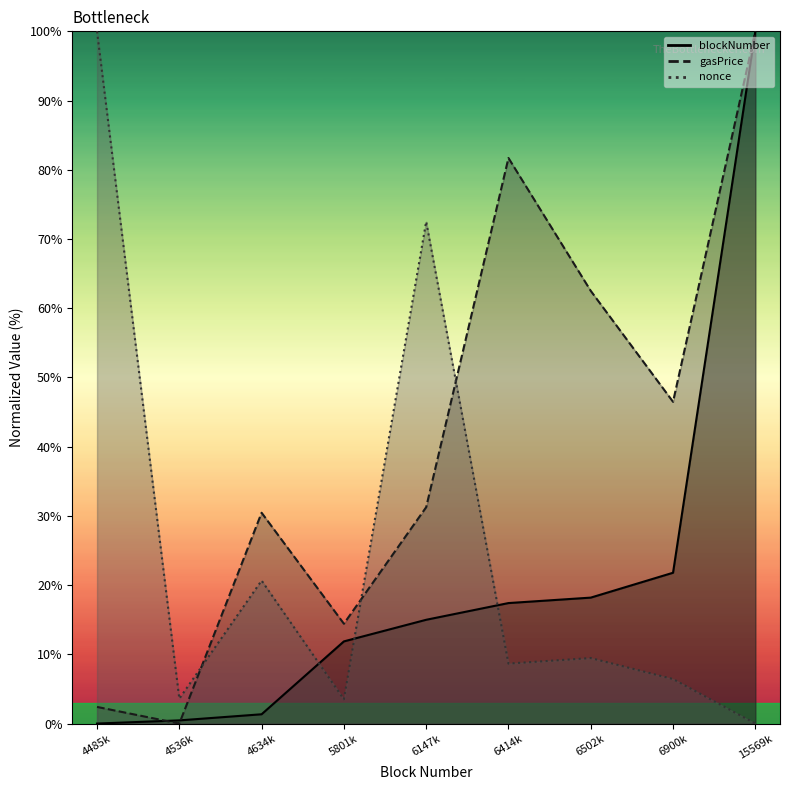

Reading left to right, list all the values displayed in this chart.

blockNumber: 0.0	0.5	1.3	11.9	15.0	17.4	18.2	21.8	100.0
gasPrice: 2.4	0.0	30.5	14.4	31.3	81.7	62.5	46.5	100.0
nonce: 100.0	3.6	20.7	3.5	72.5	8.7	9.5	6.4	0.0